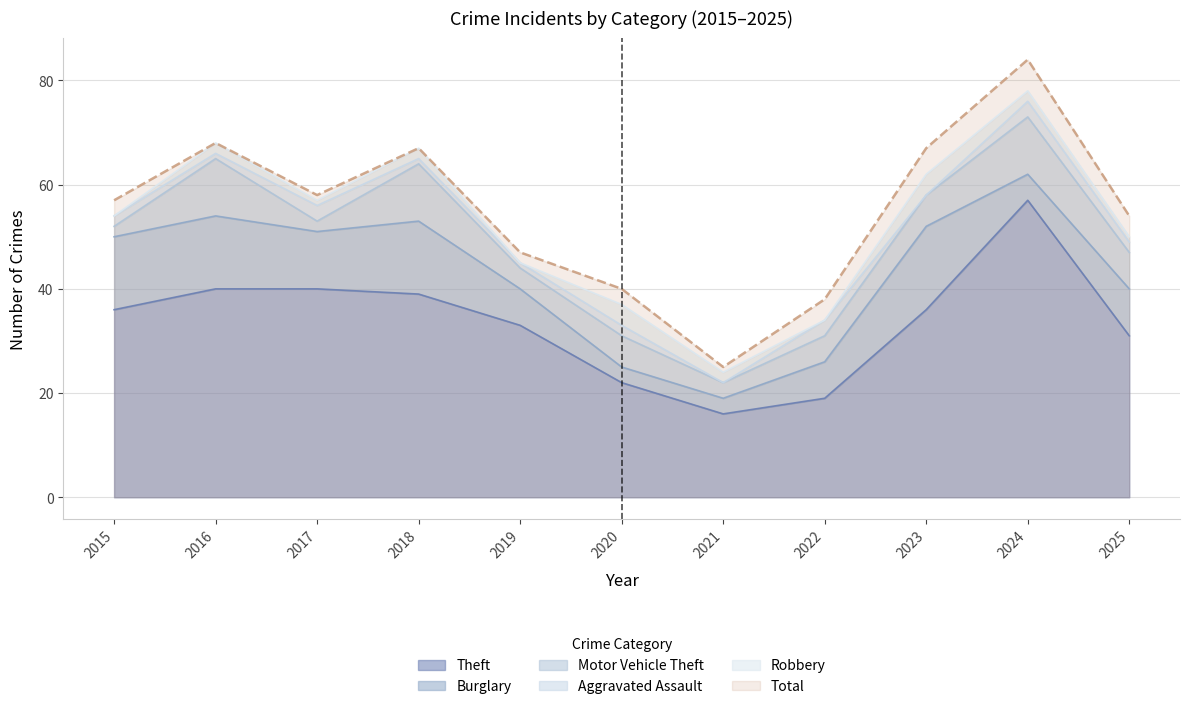

Reading left to right, list all the values displayed in this chart.

Theft: 2015=36	2016=40	2017=40	2018=39	2019=33	2020=22	2021=16	2022=19	2023=36	2024=57	2025=31
Burglary: 2015=14	2016=14	2017=11	2018=14	2019=7	2020=3	2021=3	2022=7	2023=16	2024=5	2025=9
Motor Vehicle Theft: 2015=2	2016=11	2017=2	2018=11	2019=4	2020=6	2021=3	2022=5	2023=6	2024=11	2025=7
Aggravated Assault: 2015=2	2016=1	2017=3	2018=1	2019=1	2020=2	2021=0	2022=3	2023=0	2024=3	2025=2
Robbery: 2015=0	2016=2	2017=1	2018=2	2019=0	2020=4	2021=2	2022=0	2023=4	2024=2	2025=1
Total: 2015=57	2016=68	2017=58	2018=67	2019=47	2020=40	2021=25	2022=38	2023=67	2024=84	2025=54